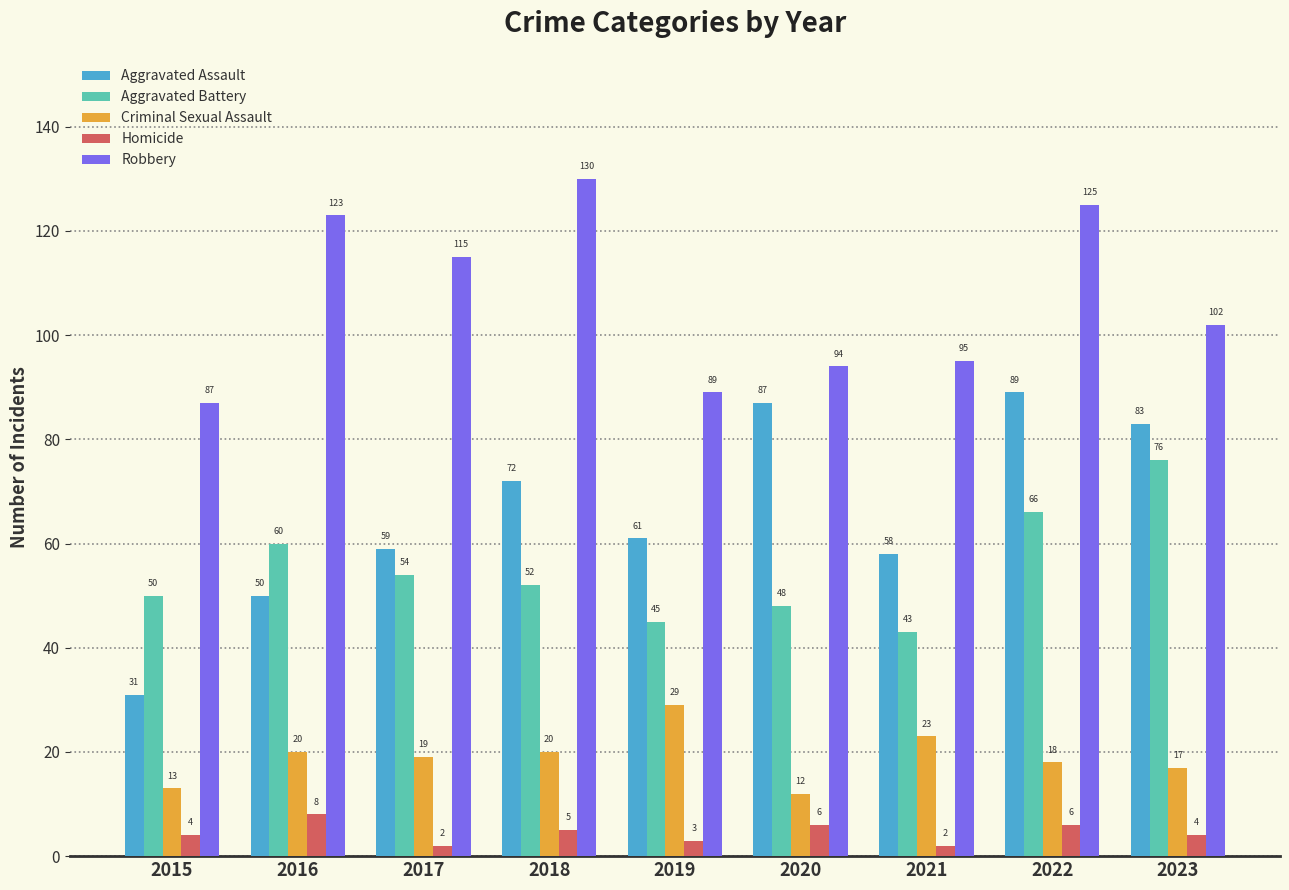

At 2017, list the series in order from largest to smallest.

Robbery, Aggravated Assault, Aggravated Battery, Criminal Sexual Assault, Homicide